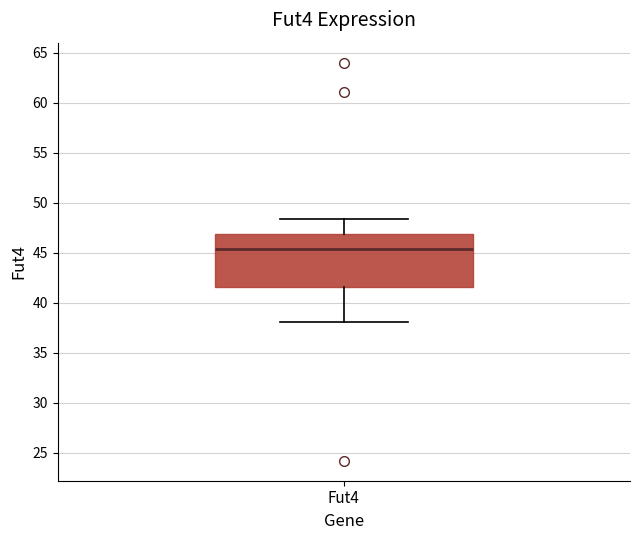

Transcribe this box plot: give where the median line is, the range the box spans, and where the two whiskers end, as read against the y-axis. The values are not printed on the chart, so give them approximately, as read against the axis.

median 45.5, box 41.5 to 47.0, whiskers 38.0 to 48.5